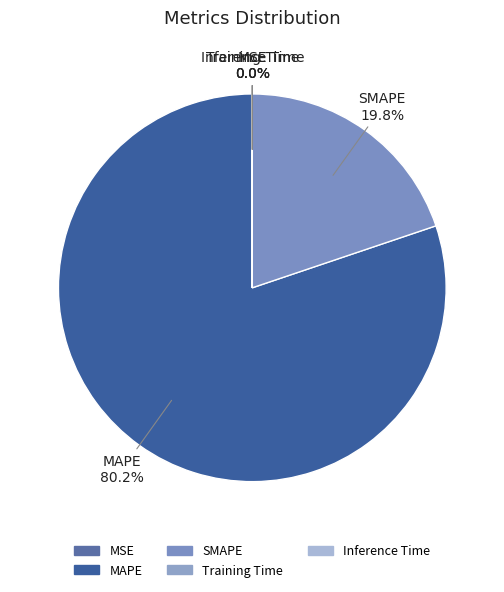

Is there any slice that represents more than half of the pie?

Yes